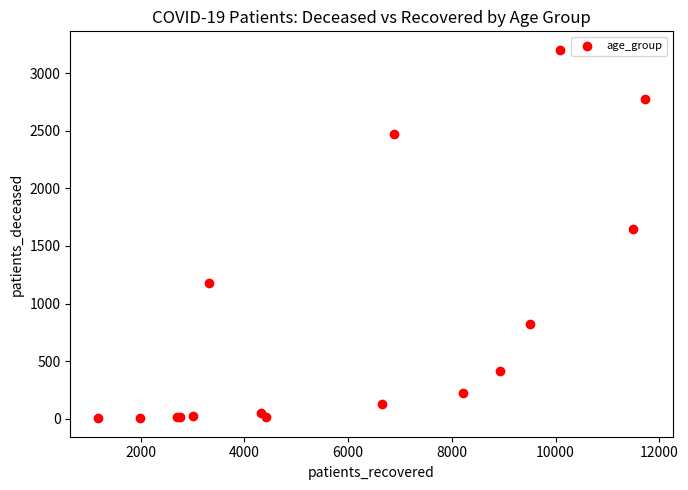

What Y value in the scatter plot is closest to 1604?

1647